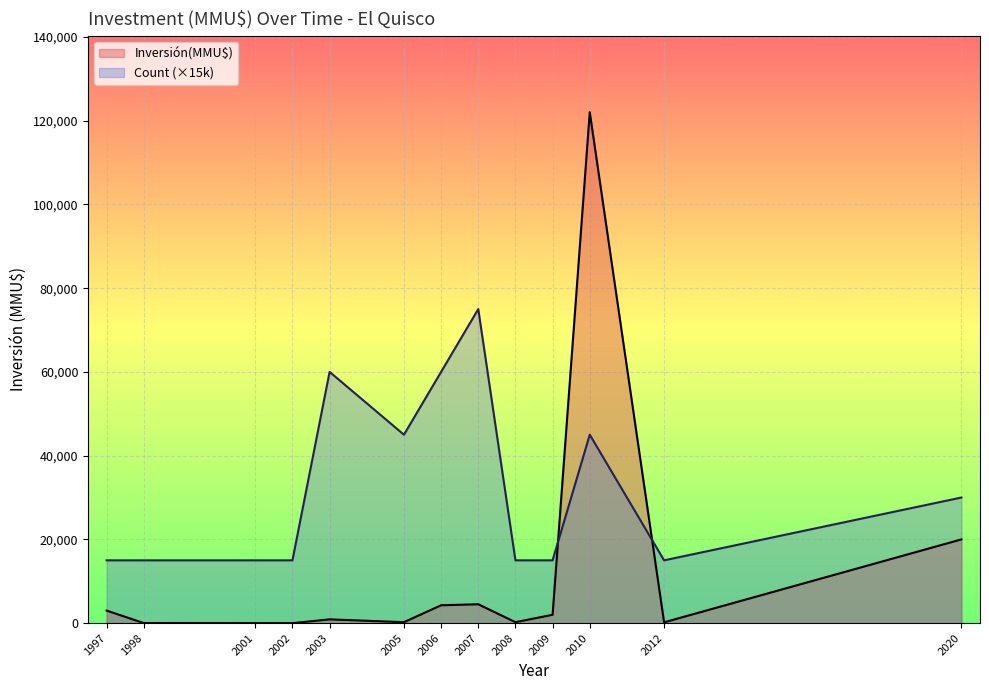

List the series in order of their overall mean, lowest first.

Inversión(MMU$), Count (×15k)